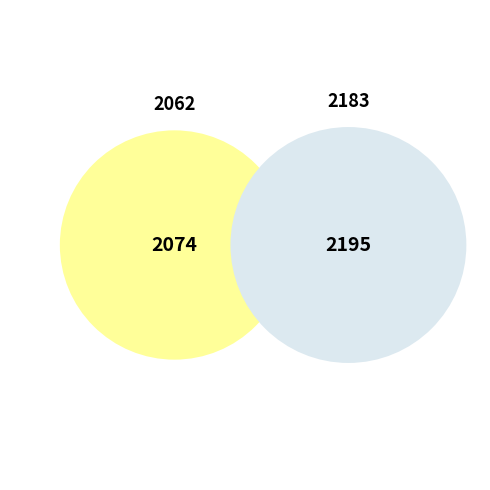

To the nearest percent, what is the difference between the 2062 and 2183 slice percentages?

3%